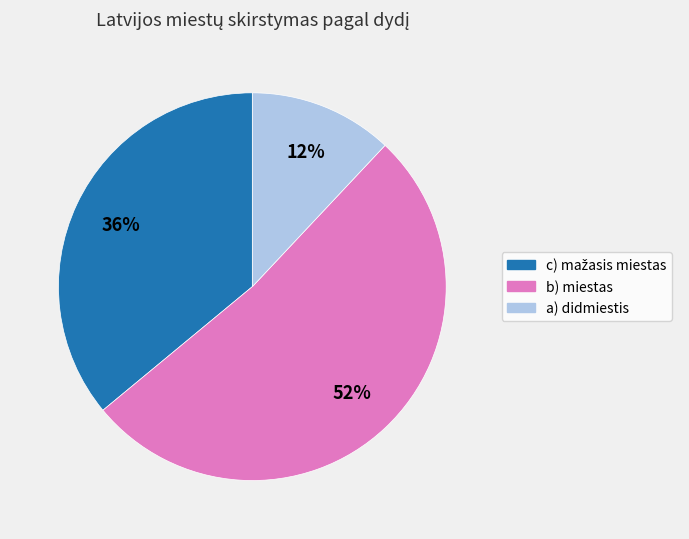

Is it true that a) didmiestis is 22% of the pie?

False